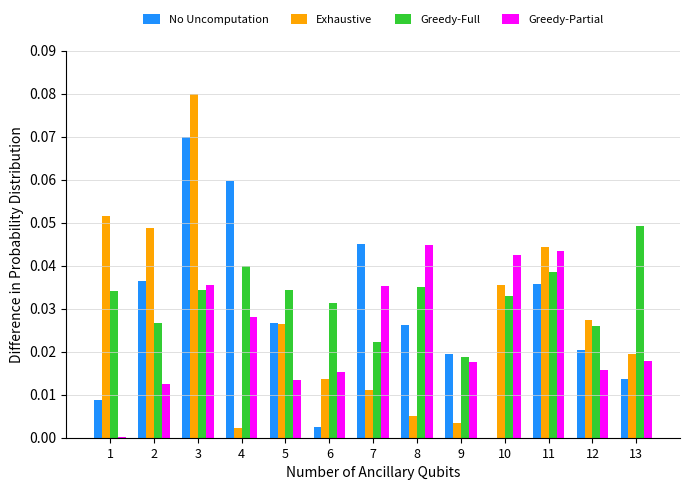

Is the value of Greedy-Partial at 7 greater than the value of Exhaustive at 8?

Yes